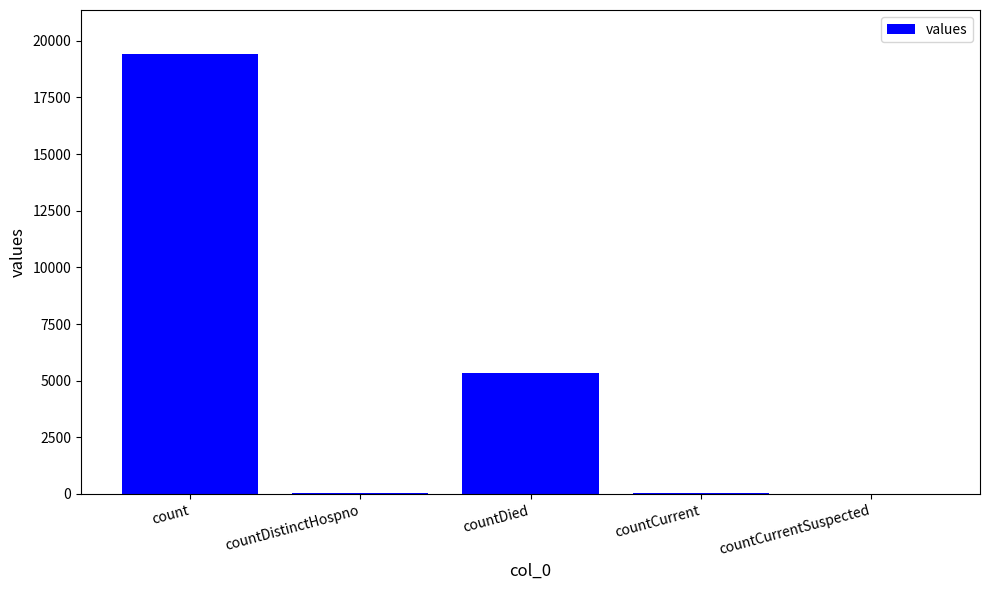

The value at countCurrentSuspected is 0. True or false?

True